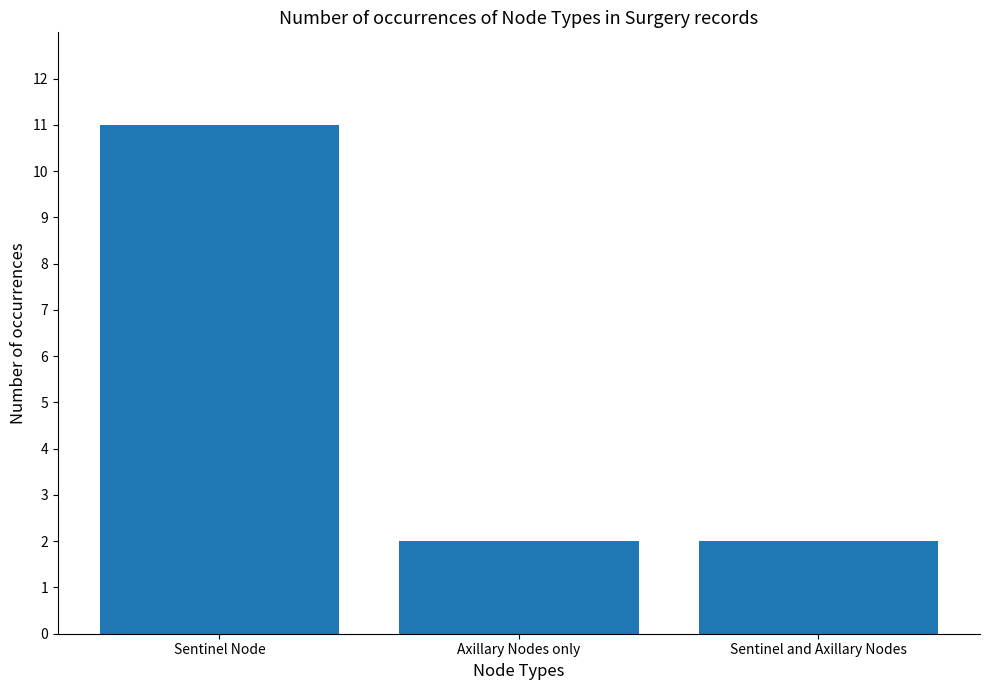

True or false: the data shows 2 at Sentinel and Axillary Nodes.

True